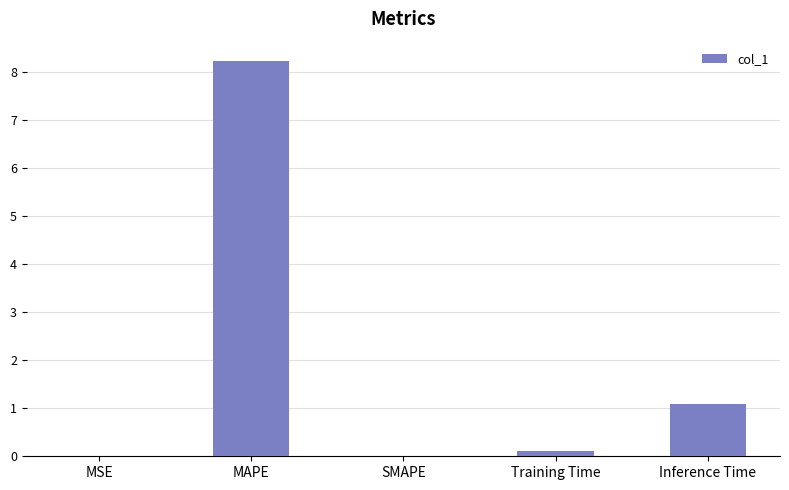

What is the difference between the values at MAPE and SMAPE?

8.2